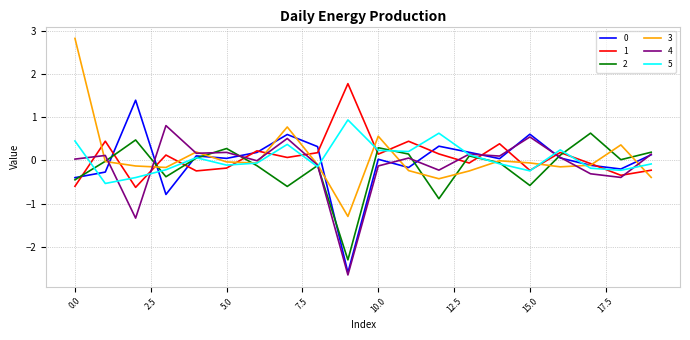

What is the maximum value shown in the chart?

2.8